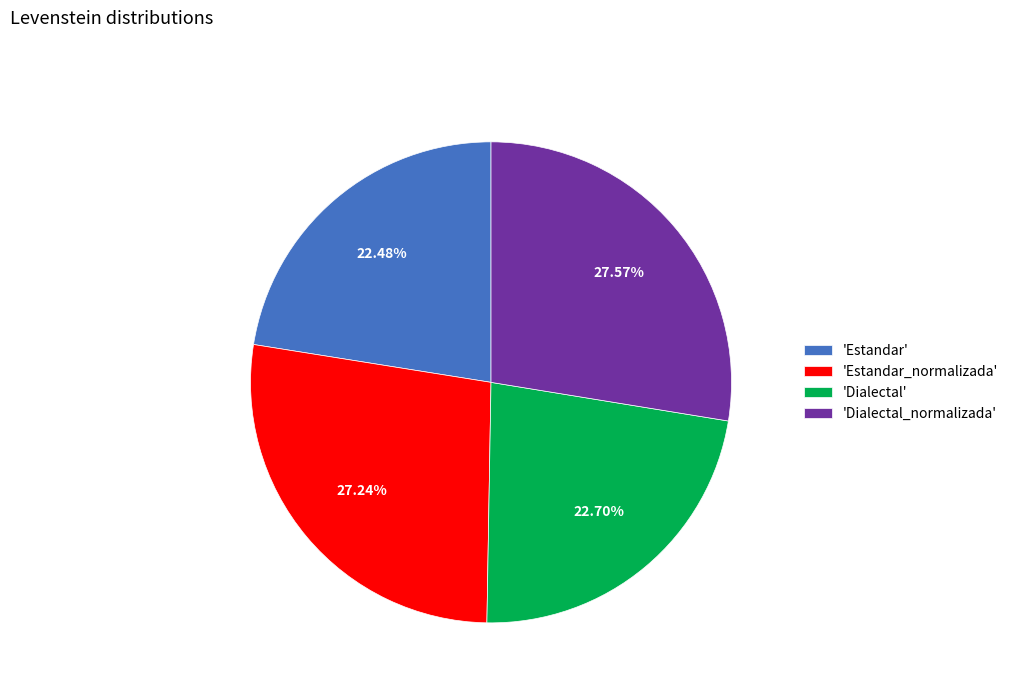

Which has a higher value, 'Estandar' or 'Estandar_normalizada'?

'Estandar_normalizada'